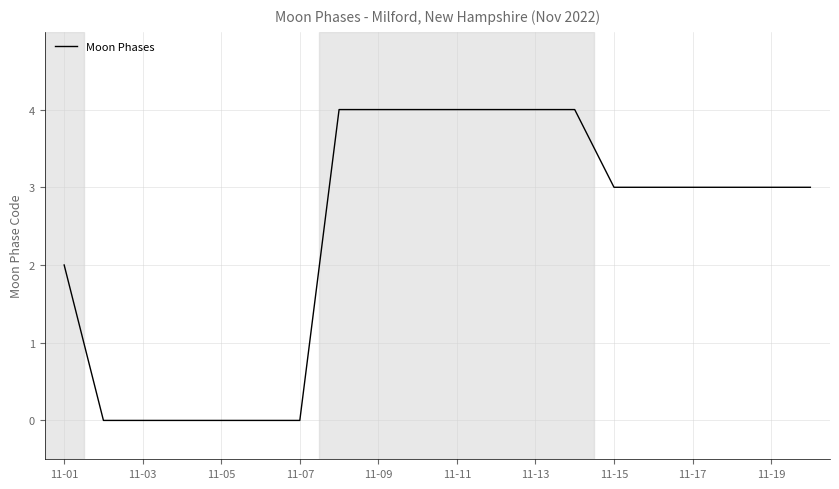

What is the difference between the maximum and minimum values?

4